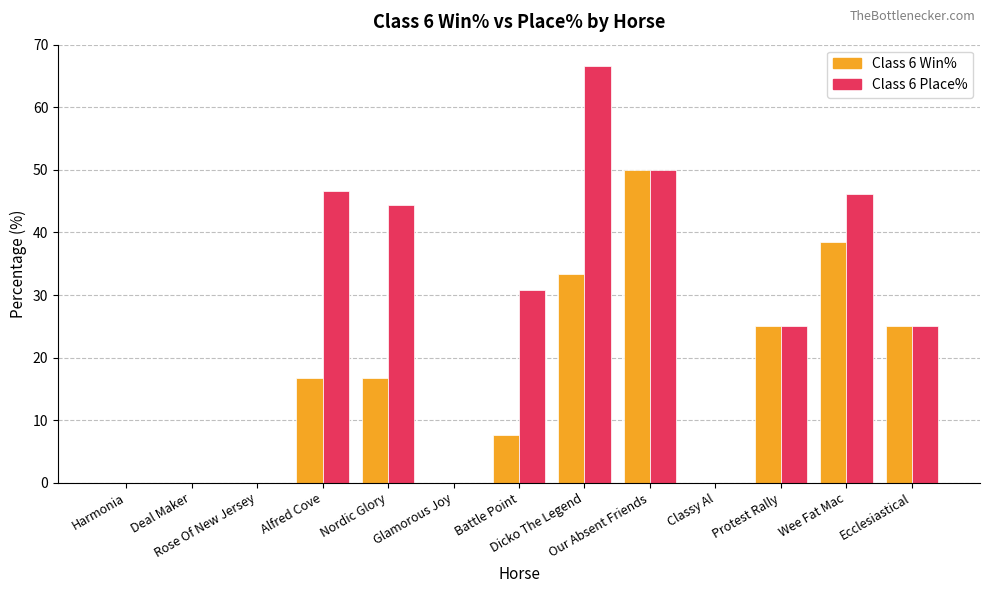

What is the sum of all Class 6 Win% values?

212.8